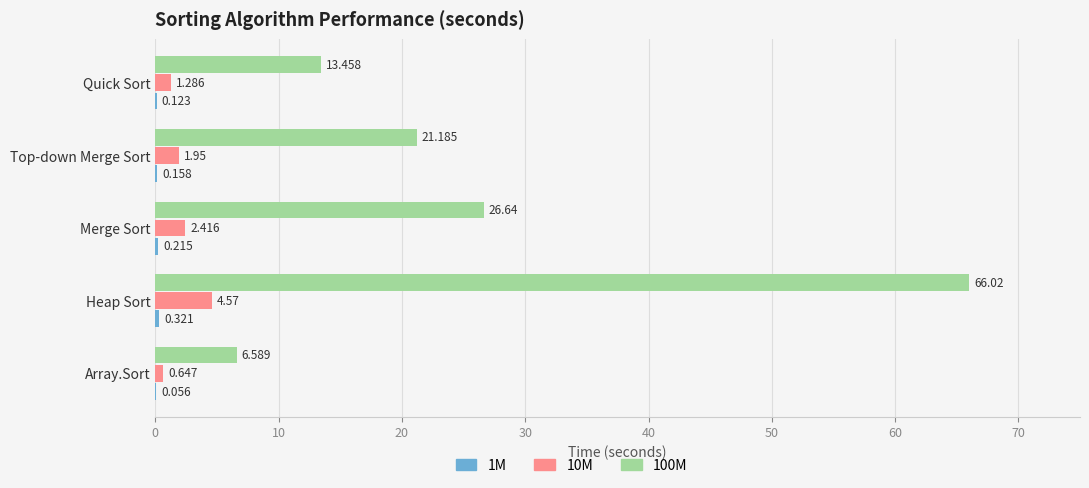

What is the difference between the second highest and second lowest values in the 1M series?

0.1